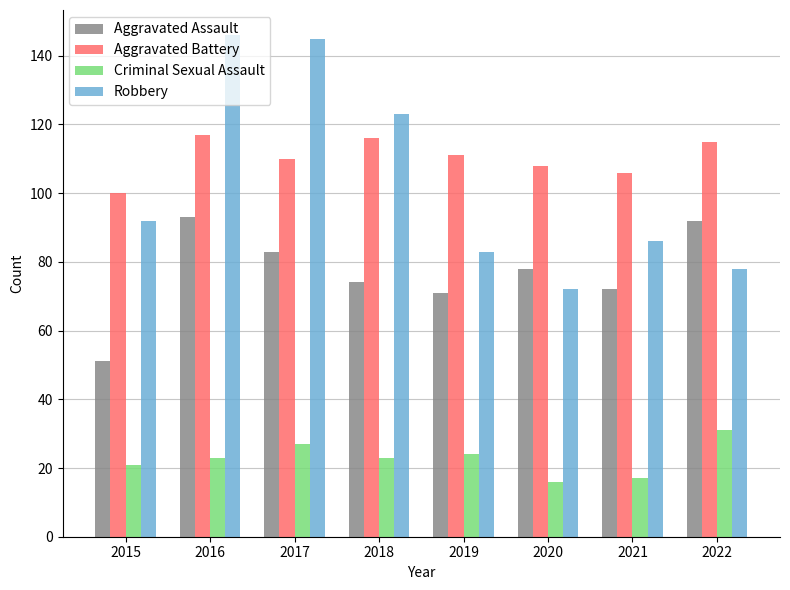

Reading left to right, transcribe all the data shown in this chart.

Aggravated Assault: 2015=51	2016=93	2017=83	2018=74	2019=71	2020=78	2021=72	2022=92
Aggravated Battery: 2015=100	2016=117	2017=110	2018=116	2019=111	2020=108	2021=106	2022=115
Criminal Sexual Assault: 2015=21	2016=23	2017=27	2018=23	2019=24	2020=16	2021=17	2022=31
Robbery: 2015=92	2016=146	2017=145	2018=123	2019=83	2020=72	2021=86	2022=78